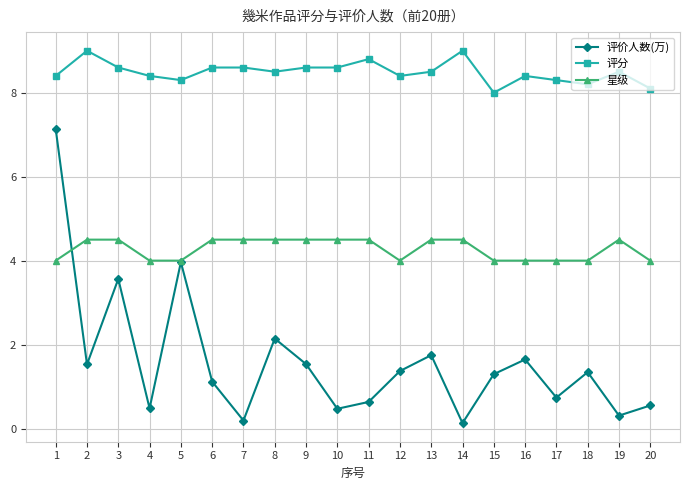

List the series in order of their overall mean, lowest first.

评价人数(万), 星级, 评分